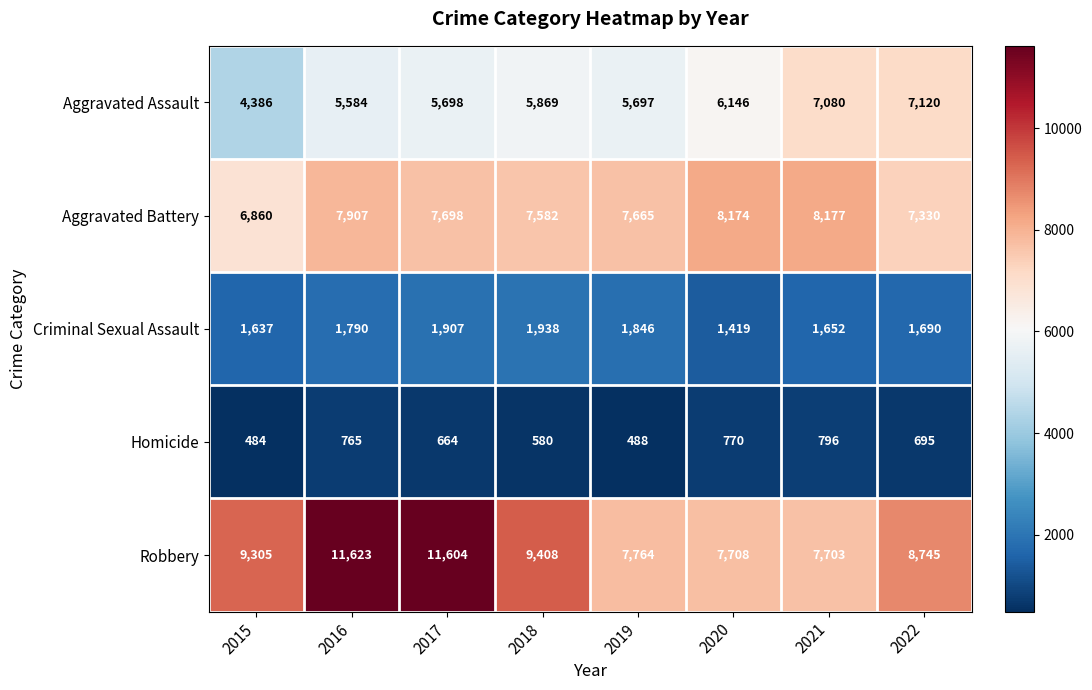

The value of Robbery at 2015 is 2973. True or false?

False